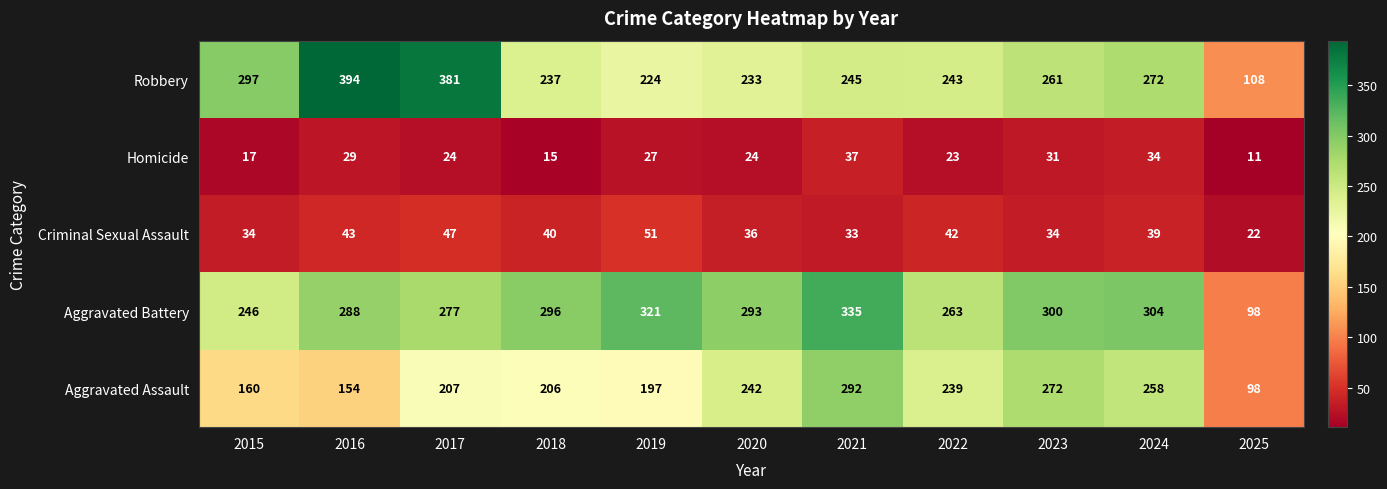

What is the difference between the highest and lowest values at 2018?

281